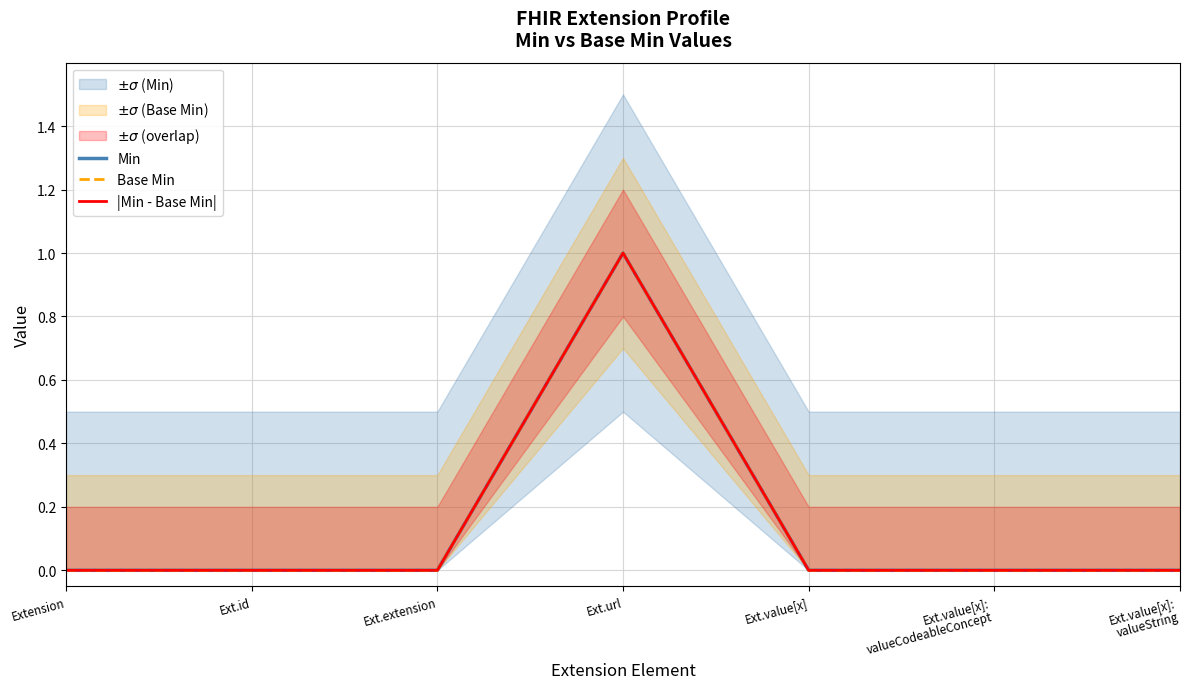

How many lines are shown in the chart?

3